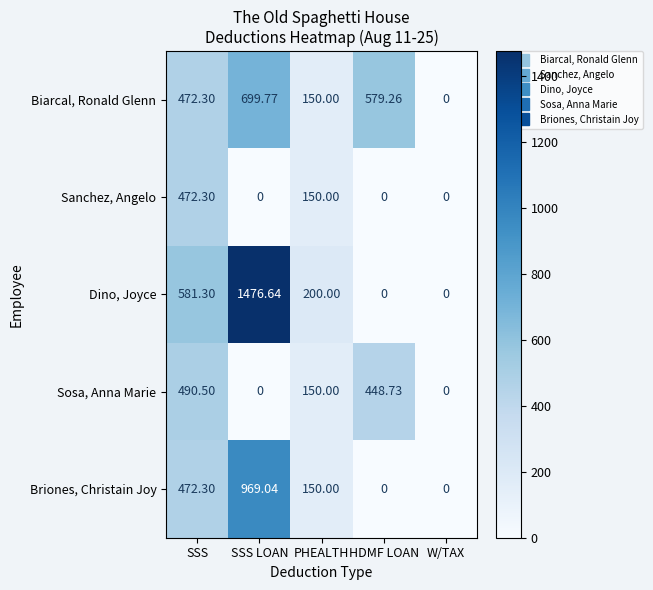

List the series in order of their overall mean, lowest first.

Sanchez, Angelo, Sosa, Anna Marie, Briones, Christain Joy, Biarcal, Ronald Glenn, Dino, Joyce